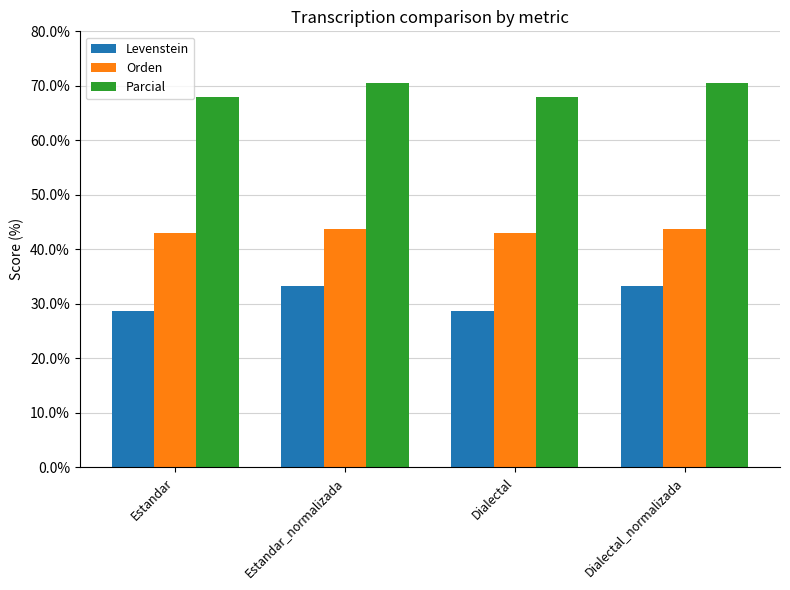

What is the label of the 4th bar from the left?

Dialectal_normalizada